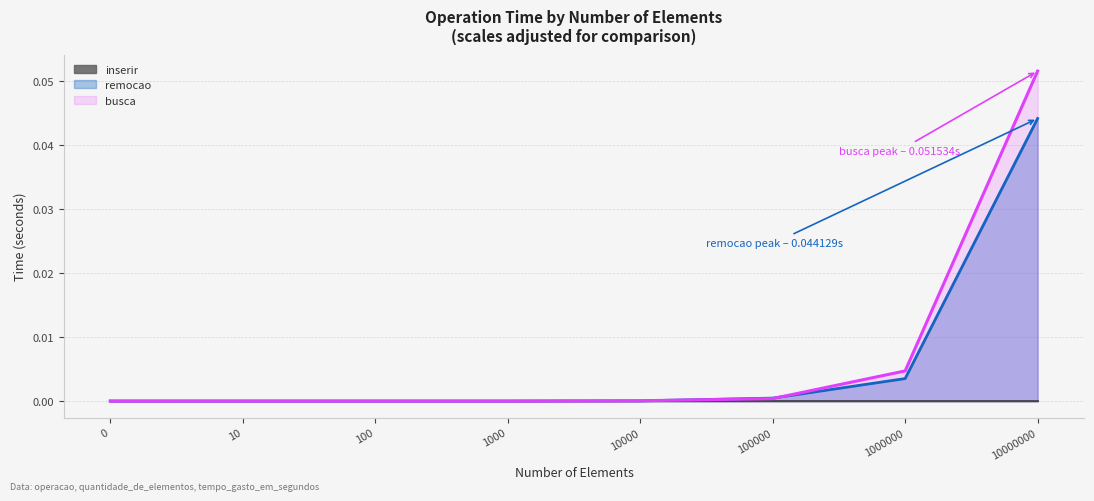

At how many categories does at least one series exceed 0?

8